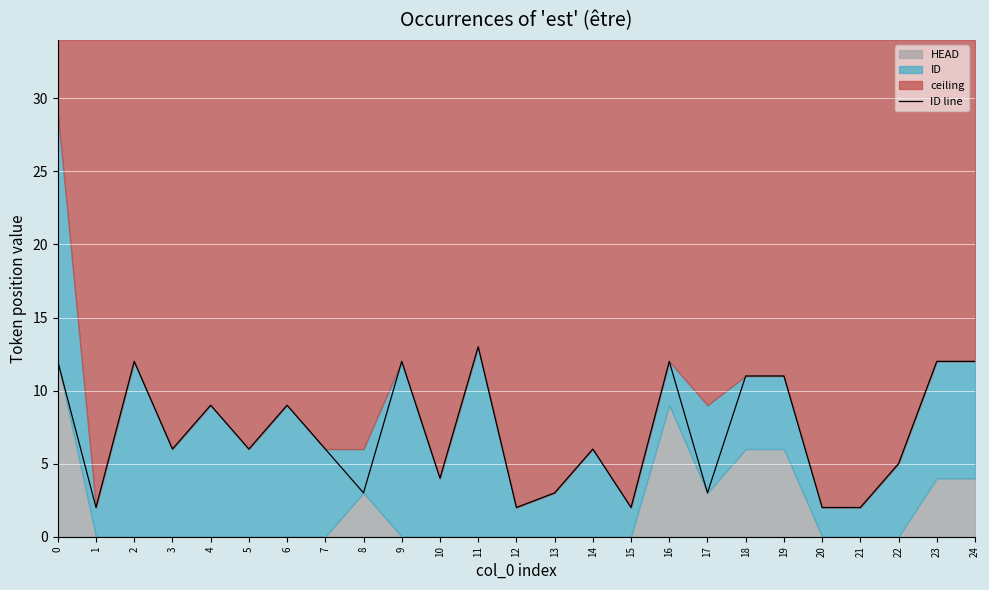

Rank the categories by value from highest to lowest.

11, 0, 2, 9, 16, 23, 24, 18, 19, 4, 6, 3, 5, 7, 14, 22, 10, 8, 13, 17, 1, 12, 15, 20, 21